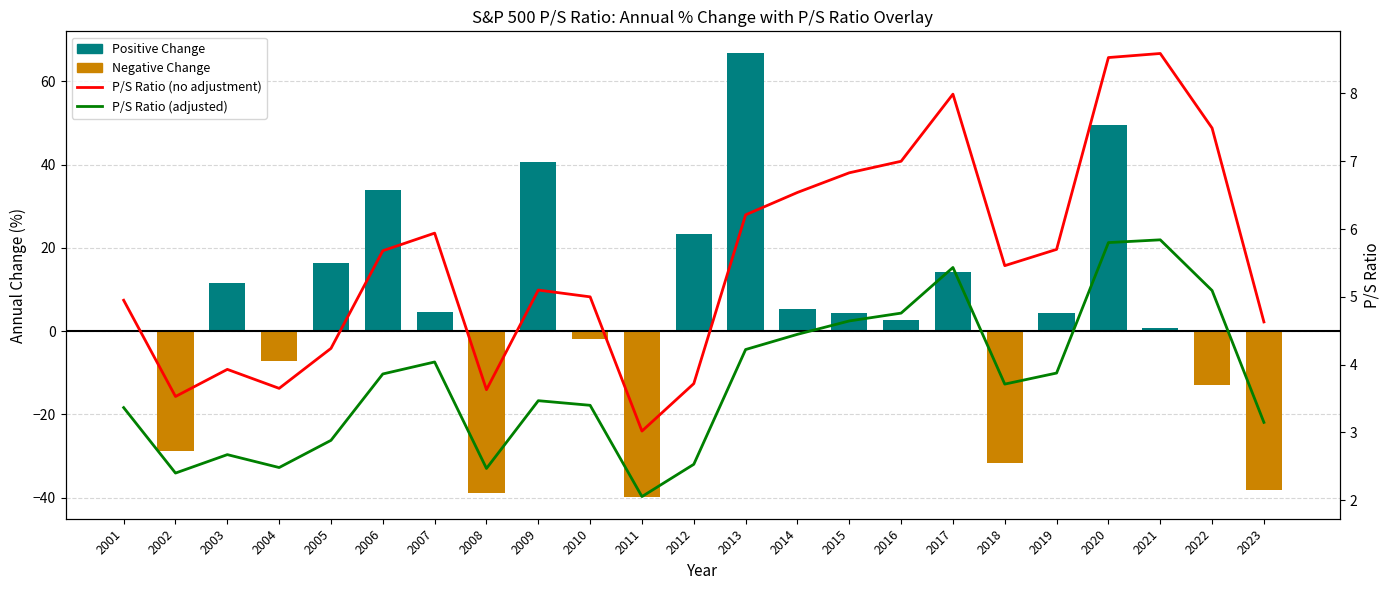

True or false: P/S Ratio (adjusted) has a value of 3.7 at 2018.

True